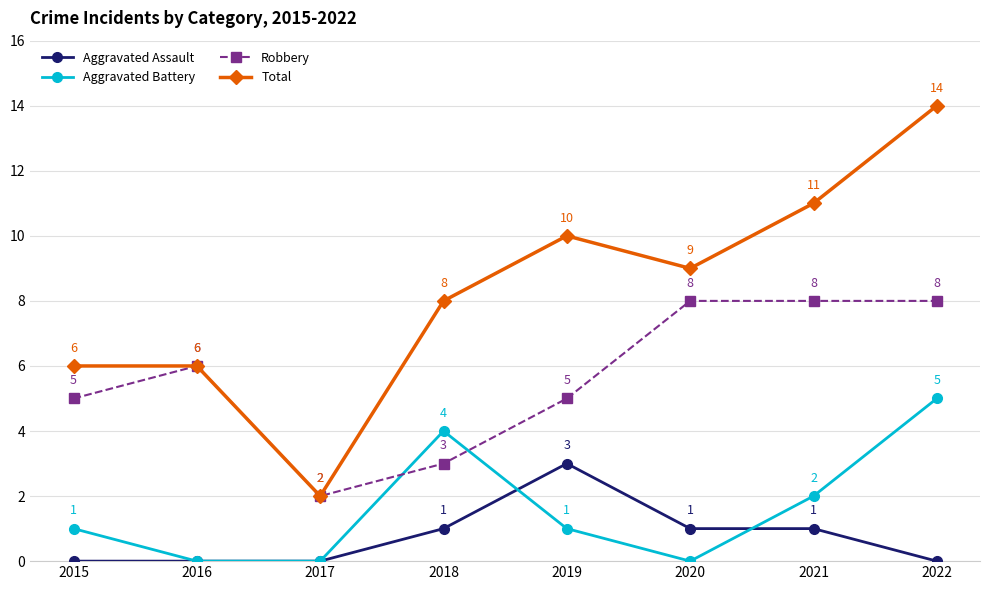

True or false: Aggravated Assault has a value of -2 at 2017.

False